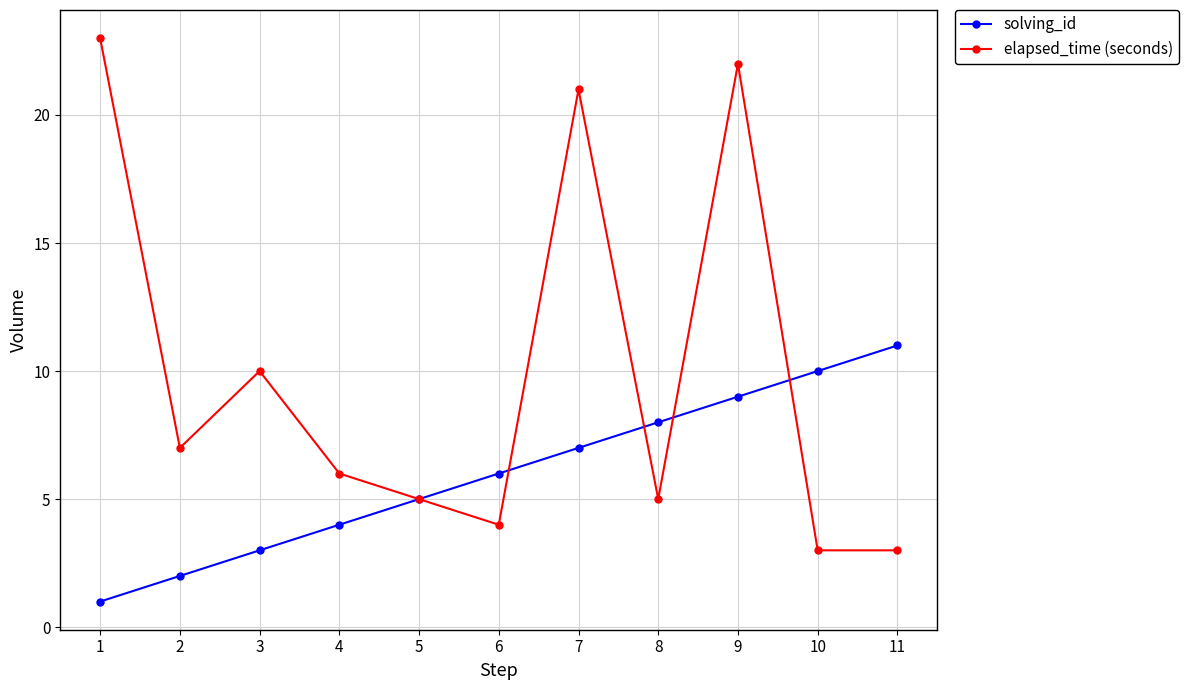

At which label does elapsed_time (seconds) first exceed 6?

1